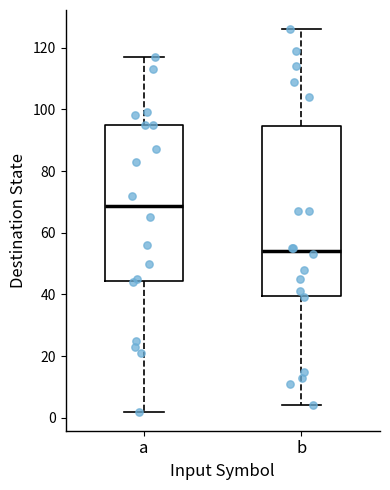

Which box has the highest median line?

a